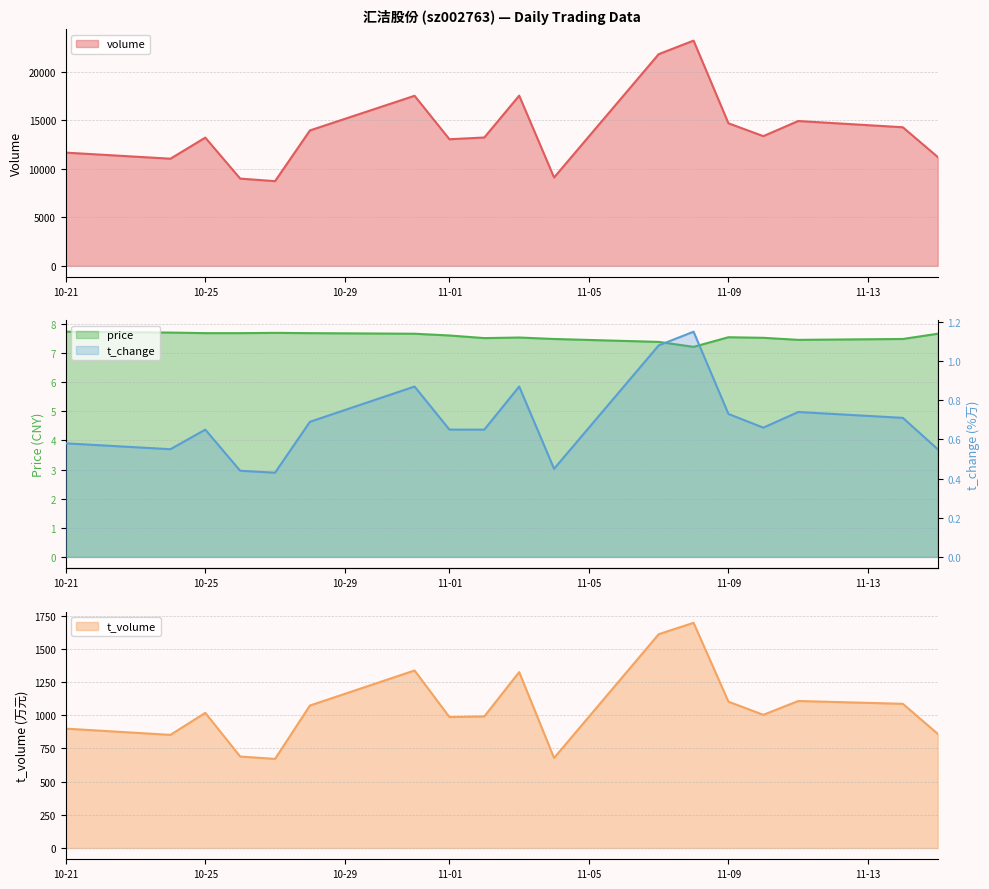

The value of volume at 10-21 is 18765. True or false?

False